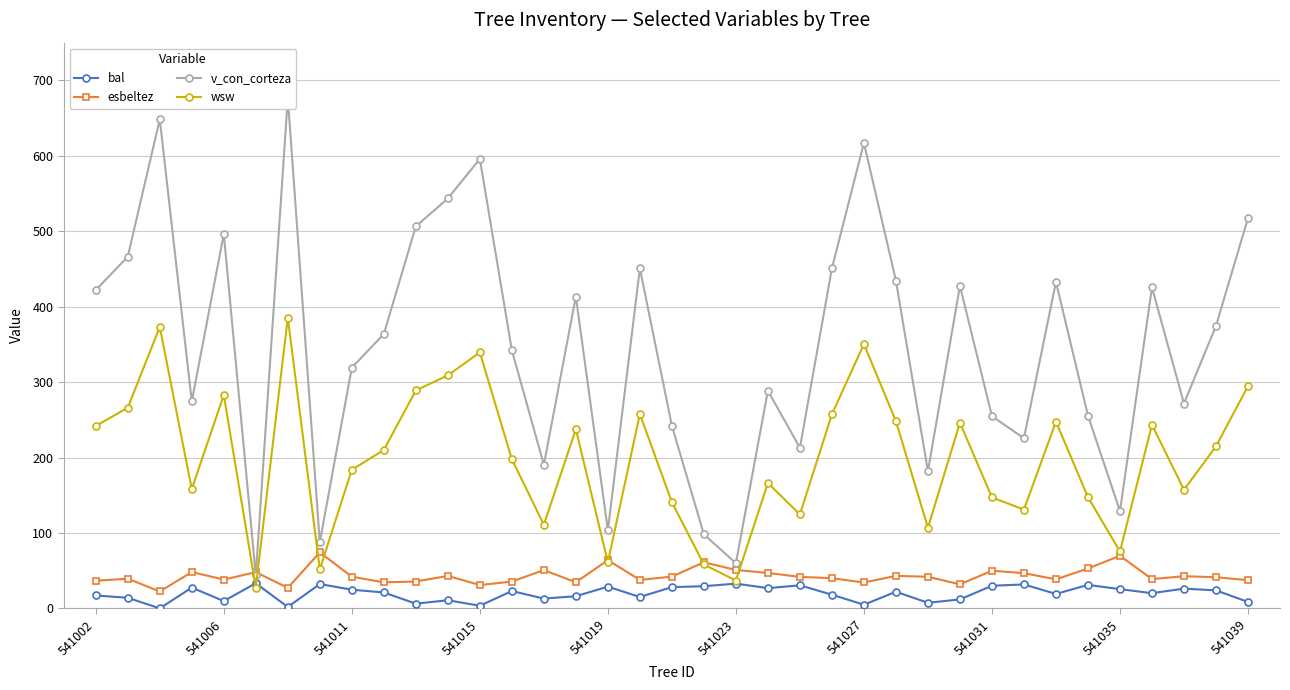

How many positive values does the bal series have?

36